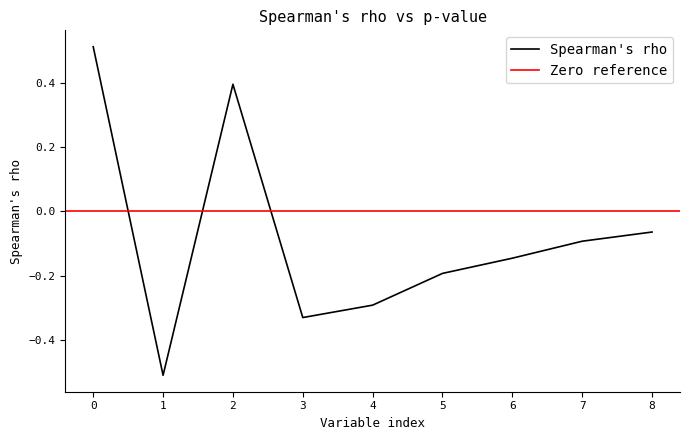

What is the lowest value of the Spearman's rho series?

-0.5